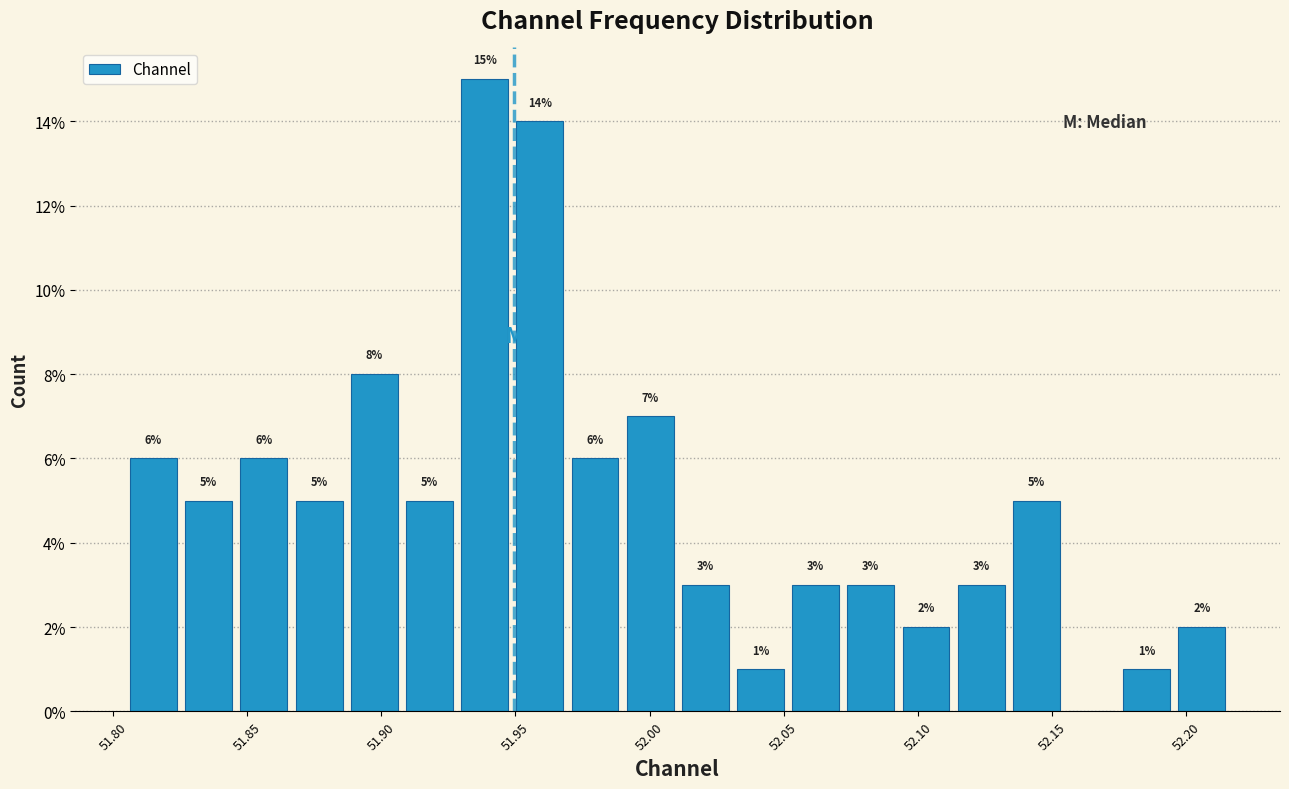

Over which range of the x-axis is the bar tallest?

51.930 to 51.950